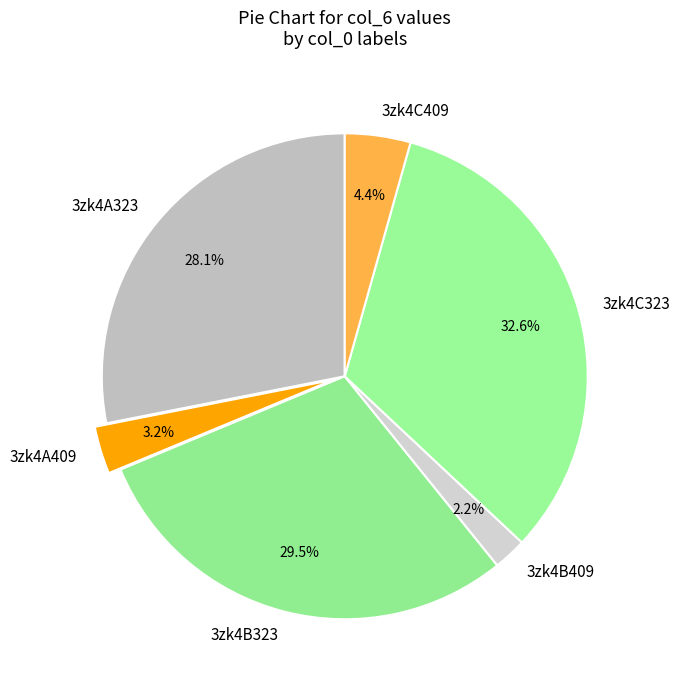

Which has a higher value, 3zk4A409 or 3zk4C409?

3zk4C409